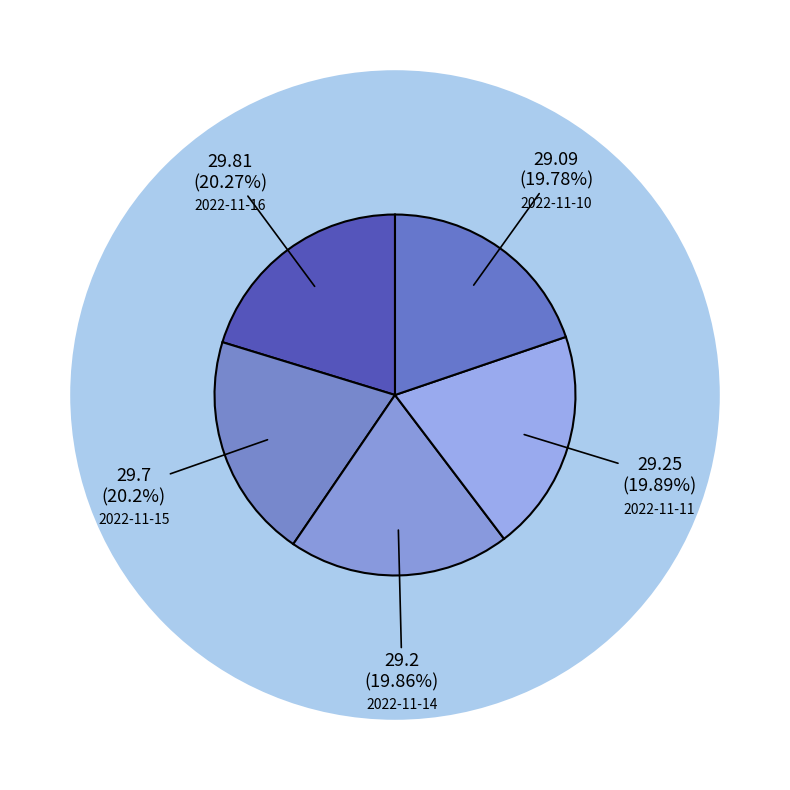

Is it true that 2022-11-16 is 26% of the pie?

False